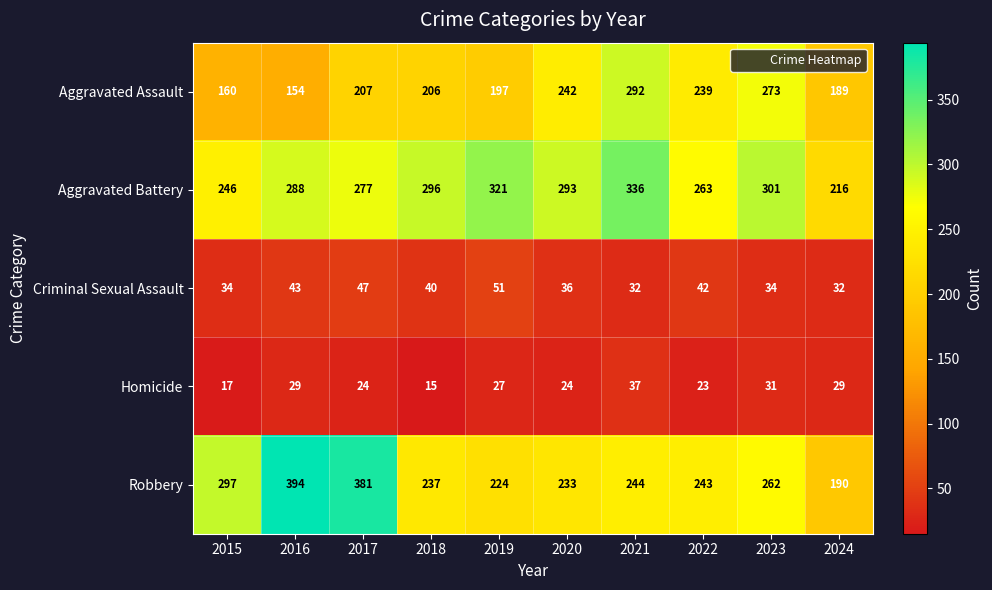

What is the spread (max minus min) of values at 2018?

281